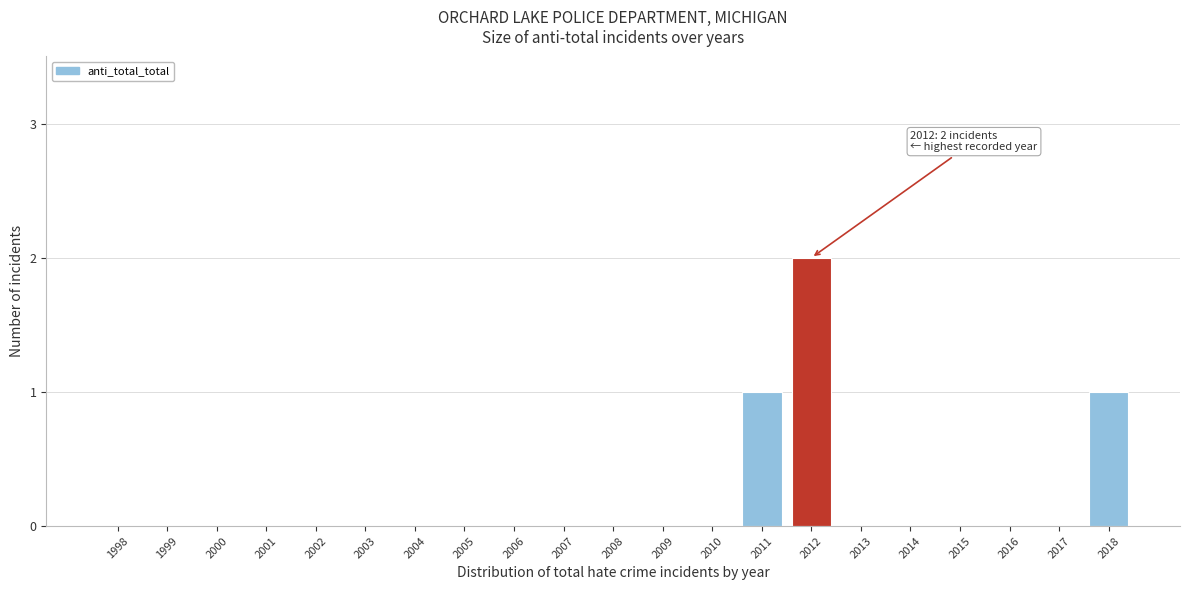

Reading left to right, what are all the values shown in this chart?

1998=0	1999=0	2000=0	2001=0	2002=0	2003=0	2004=0	2005=0	2006=0	2007=0	2008=0	2009=0	2010=0	2011=1	2012=2	2013=0	2014=0	2015=0	2016=0	2017=0	2018=1